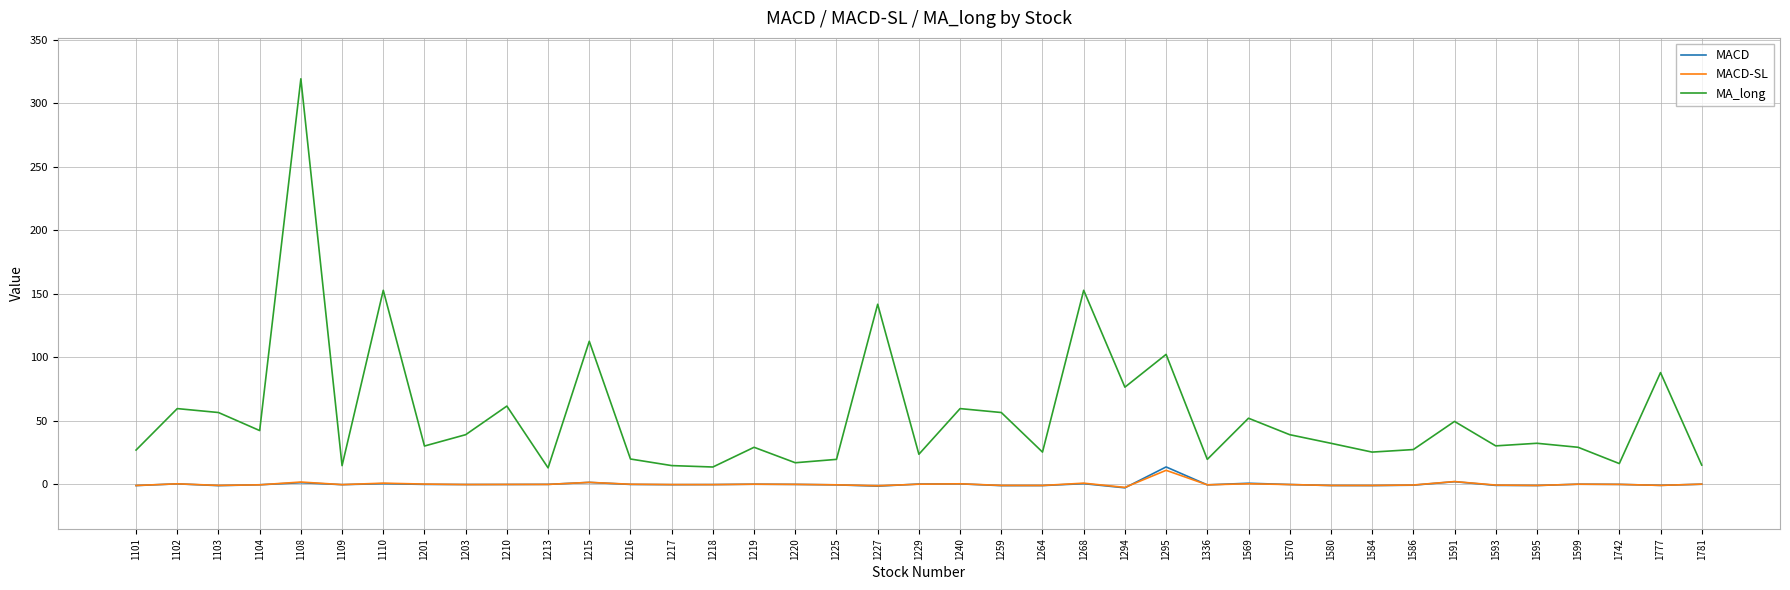

How many intersections are there between MACD-SL and MACD?

16